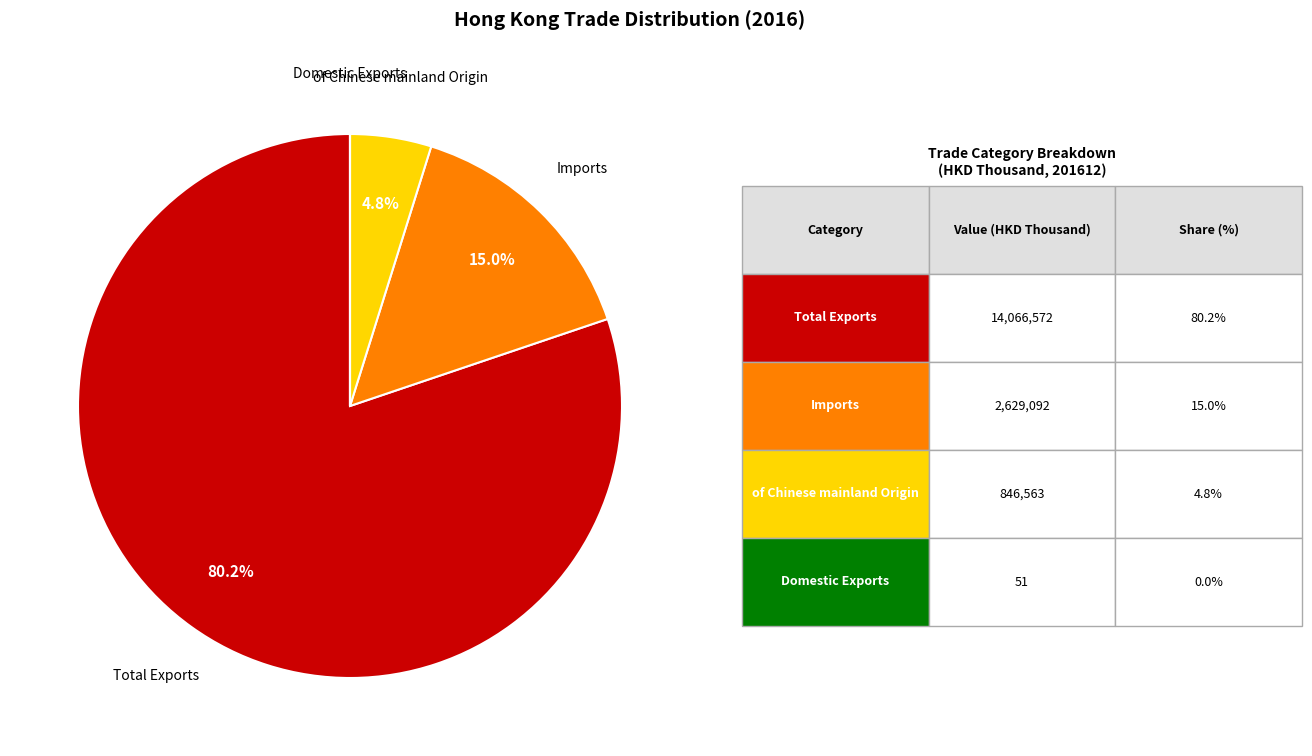

Is it true that Total Exports is 80% of the pie?

True